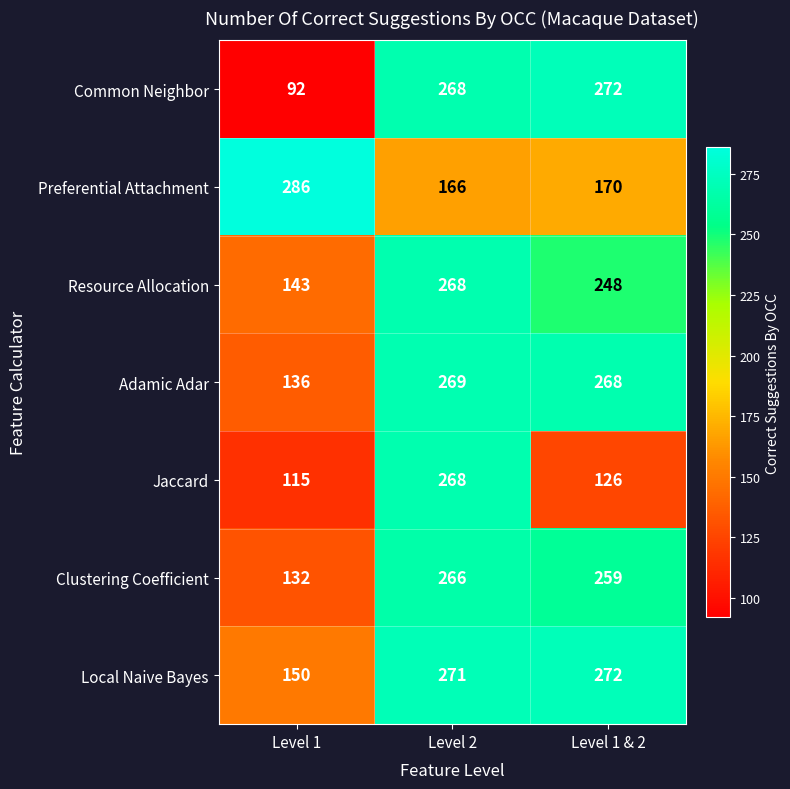

Which label corresponds to the largest value in the chart?

Level 1